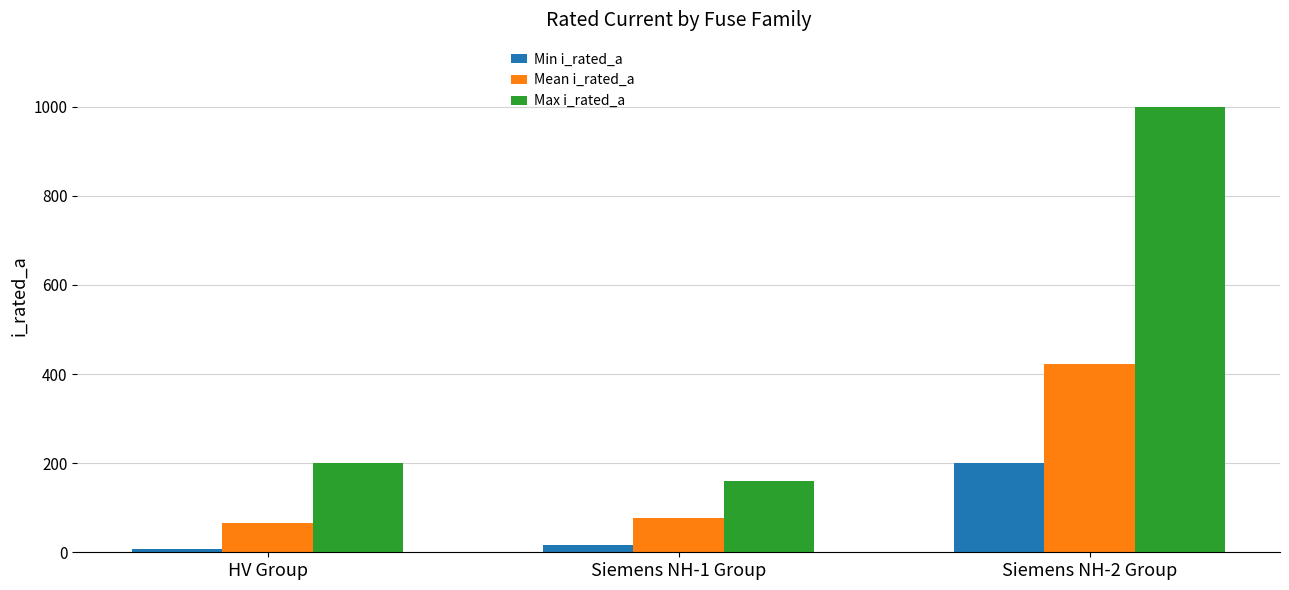

At how many categories does at least one series exceed 598?

1